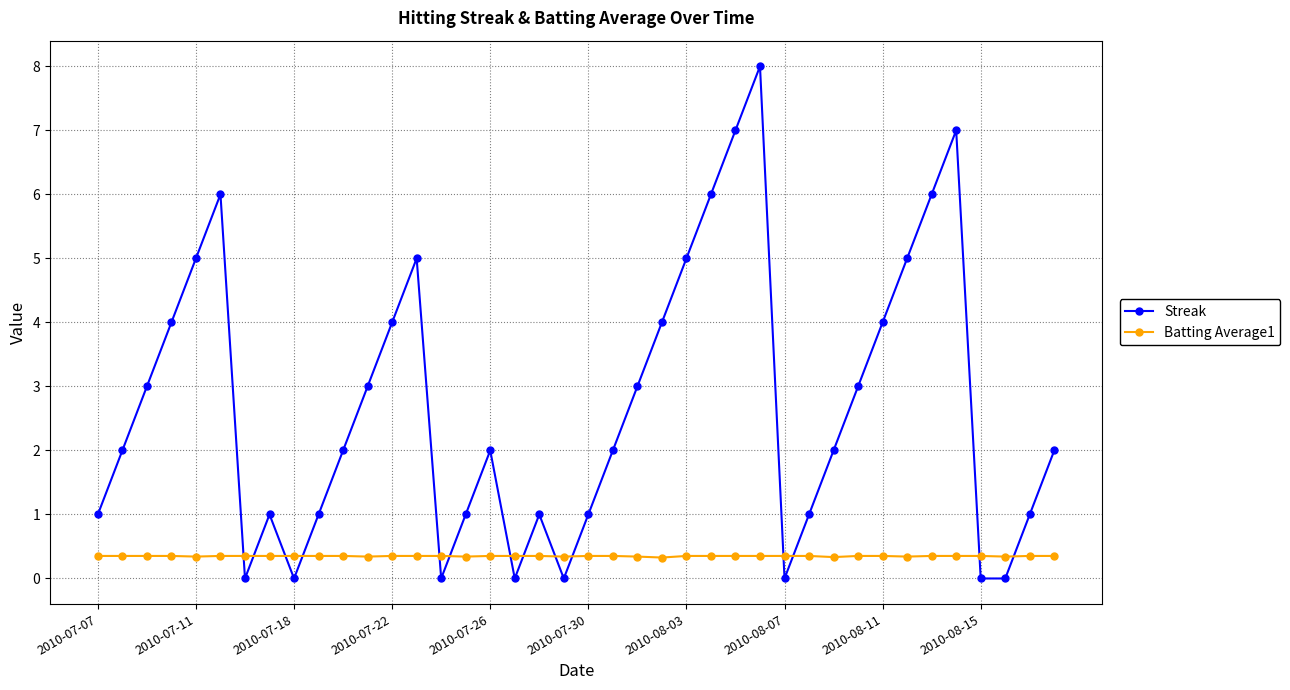

List the series in order of their peak value, highest first.

Streak, Batting Average1